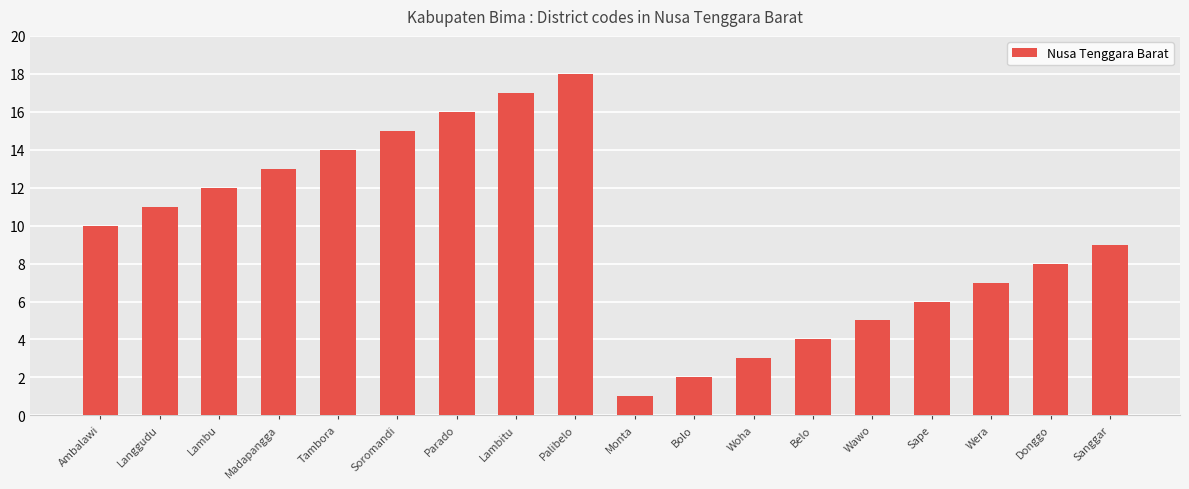

What is the difference between the values at Tambora and Monta?

13